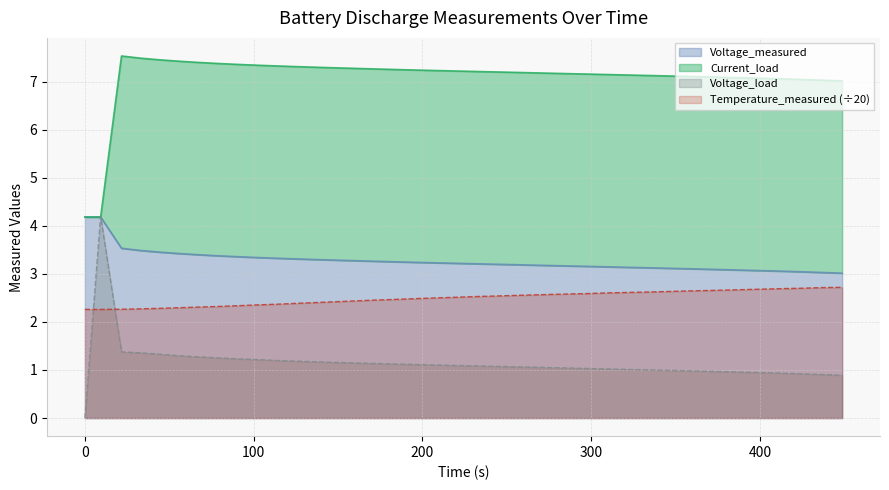

What is the highest value of the Voltage_measured series?

4.2